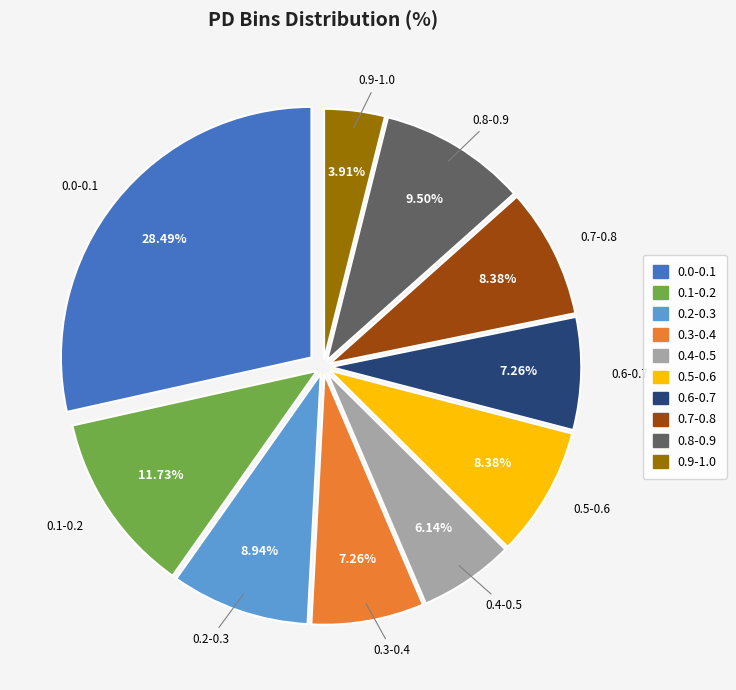

What percentage is the 0.0-0.1 slice, to the nearest percent?

28%